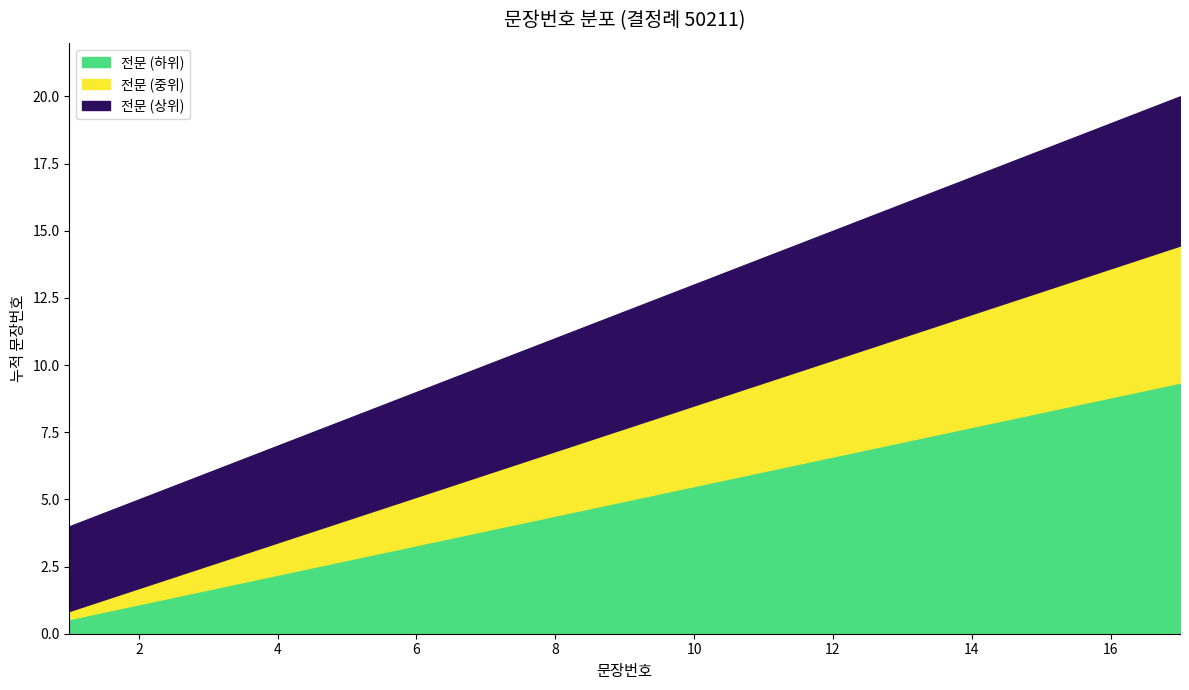

How many lines are shown in the chart?

3